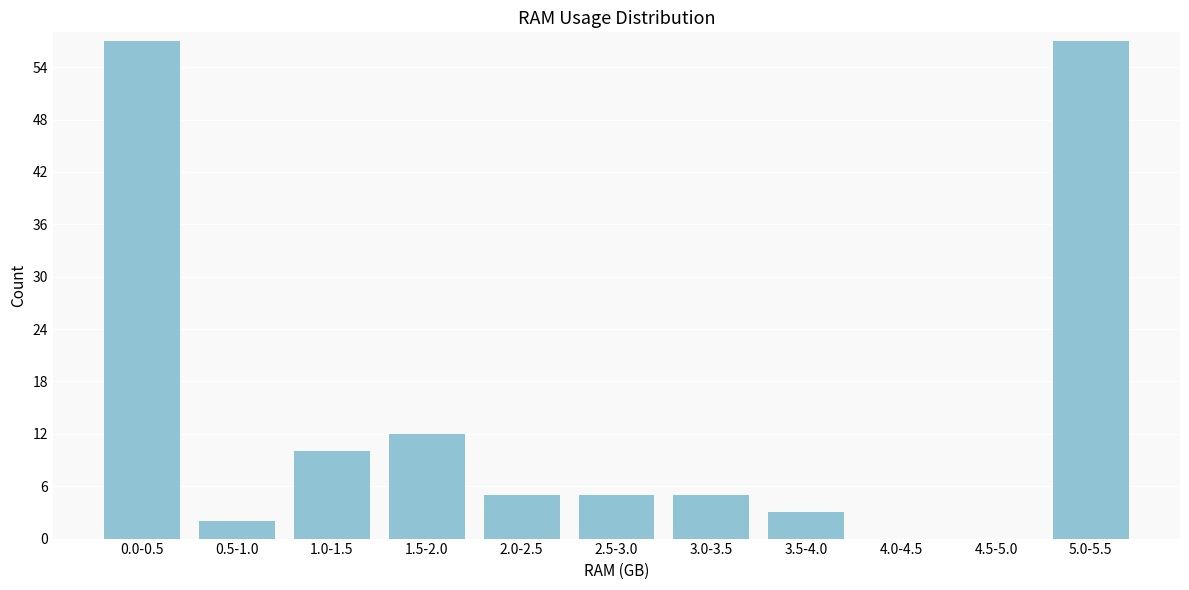

Reading left to right, transcribe all the data shown in this chart.

0.0-0.5=57	0.5-1.0=2	1.0-1.5=10	1.5-2.0=12	2.0-2.5=5	2.5-3.0=5	3.0-3.5=5	3.5-4.0=3	4.0-4.5=0	4.5-5.0=0	5.0-5.5=57